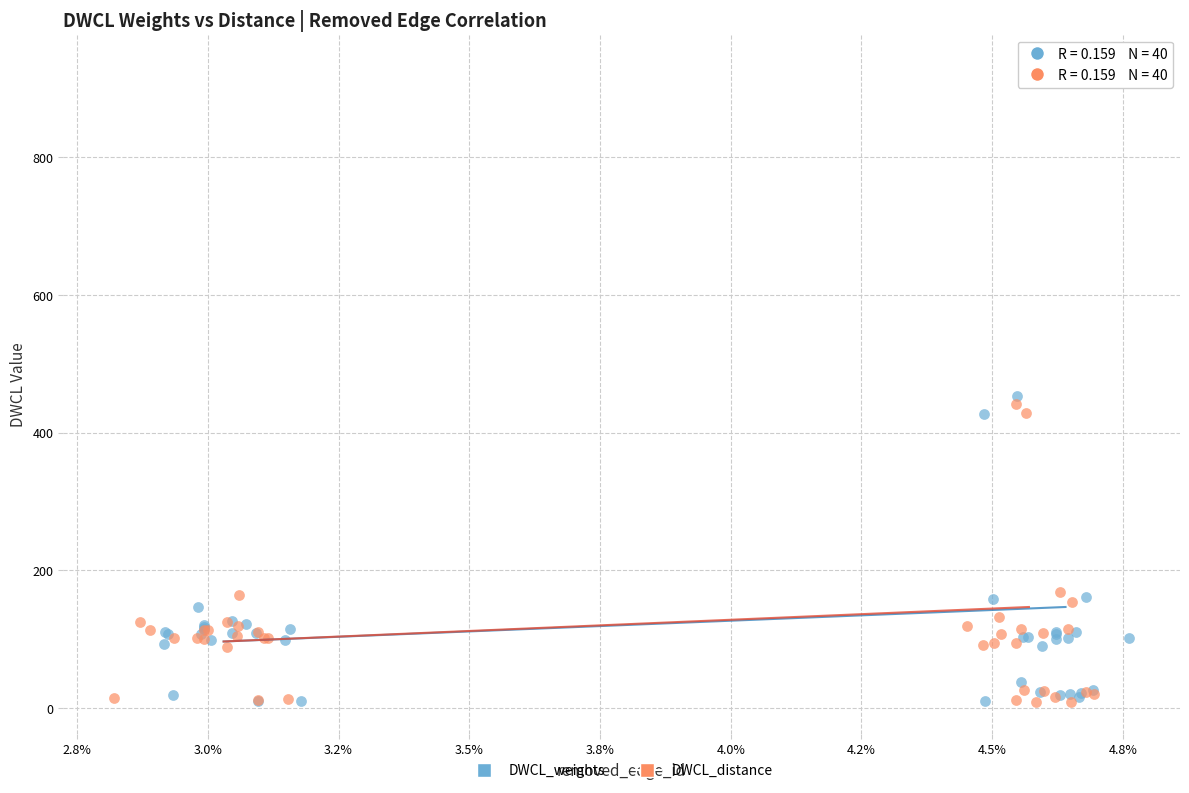

Which series has the widest spread of Y values?

DWCL_weights